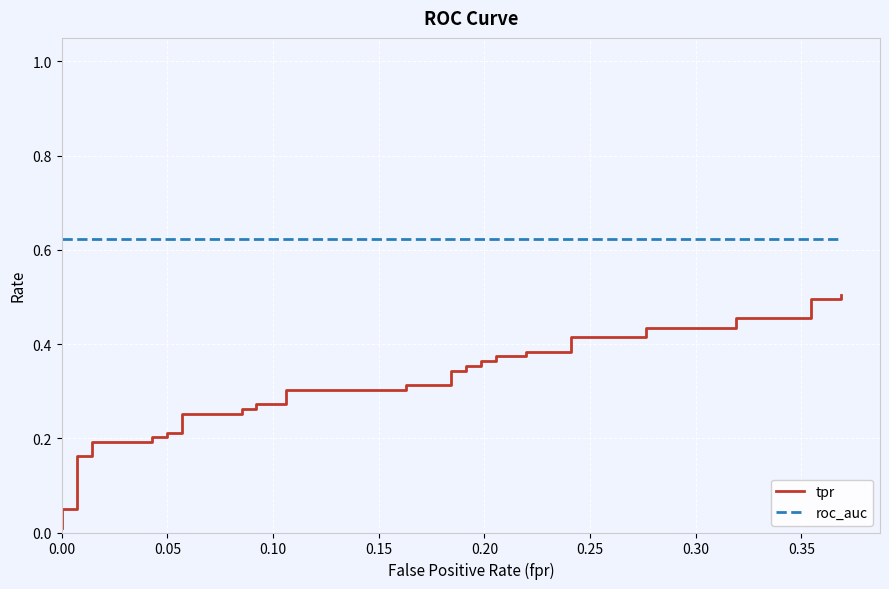

True or false: tpr and roc_auc cross at least once.

False